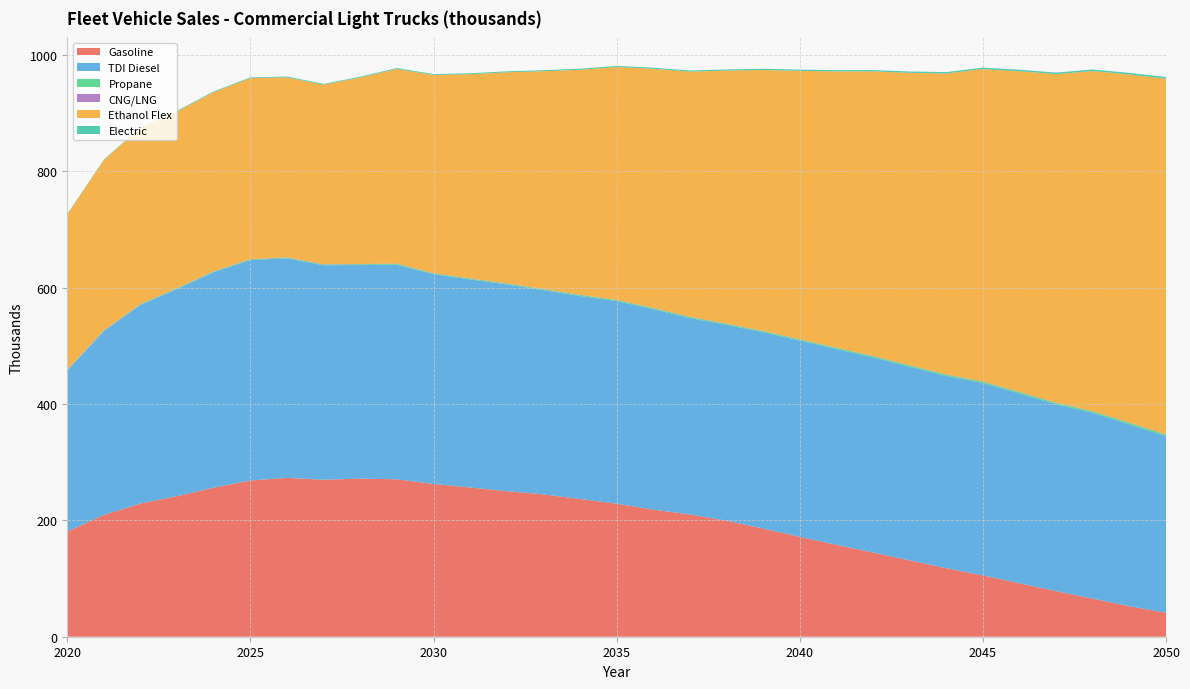

Reading left to right, list all the values displayed in this chart.

Gasoline: 0=180.7	1=209.3	2=229.1	3=241.7	4=256.3	5=268.6	6=273.2	7=270.0	8=271.9	9=270.7	10=262.7	11=256.6	12=250.3	13=244.8	14=236.8	15=228.8	16=218.6	17=210.3	18=199.5	19=186.0	20=171.8	21=158.0	22=144.8	23=131.3	24=117.9	25=105.5	26=91.9	27=78.4	28=65.5	29=52.5	30=41.2
TDI Diesel: 0=276.8	1=316.2	2=341.4	3=356.2	4=370.5	5=378.9	6=377.4	7=368.8	8=367.2	9=369.0	10=360.7	11=357.6	12=355.4	13=351.0	14=349.2	15=348.3	16=344.6	17=337.6	18=336.6	19=337.5	20=337.3	21=336.6	22=335.4	23=332.9	24=330.5	25=330.6	26=326.3	27=321.2	28=319.4	29=312.7	30=303.5
Propane: 0=0.8	1=0.9	2=1.0	3=1.1	4=1.2	5=1.2	6=1.3	7=1.3	8=1.4	9=1.4	10=1.5	11=1.5	12=1.6	13=1.6	14=1.7	15=1.7	16=1.8	17=1.8	18=1.9	19=1.9	20=2.0	21=2.0	22=2.1	23=2.2	24=2.2	25=2.3	26=2.4	27=2.4	28=2.5	29=2.6	30=2.6
CNG/LNG: 0=0.6	1=0.6	2=0.6	3=0.6	4=0.6	5=0.6	6=0.6	7=0.5	8=0.5	9=0.5	10=0.5	11=0.5	12=0.5	13=0.5	14=0.5	15=0.5	16=0.5	17=0.5	18=0.5	19=0.5	20=0.5	21=0.5	22=0.5	23=0.5	24=0.5	25=0.5	26=0.5	27=0.5	28=0.5	29=0.5	30=0.5
Ethanol Flex: 0=266.9	1=292.4	2=303.1	3=303.5	4=307.9	5=311.0	6=309.5	7=308.6	8=320.5	9=334.6	10=340.6	11=351.0	12=362.8	13=374.4	14=386.7	15=400.3	16=411.1	17=421.4	18=434.9	19=448.5	20=461.4	21=474.8	22=489.3	23=502.8	24=517.3	25=537.2	26=551.3	27=564.8	28=584.8	29=598.5	30=611.6
Electric: 0=0.9	1=1.0	2=1.1	3=1.2	4=1.3	5=1.3	6=1.4	7=1.4	8=1.5	9=1.5	10=1.6	11=1.6	12=1.7	13=1.7	14=1.8	15=1.8	16=1.9	17=1.9	18=2.0	19=2.1	20=2.1	21=2.2	22=2.3	23=2.3	24=2.4	25=2.5	26=2.5	27=2.6	28=2.7	29=2.8	30=2.8